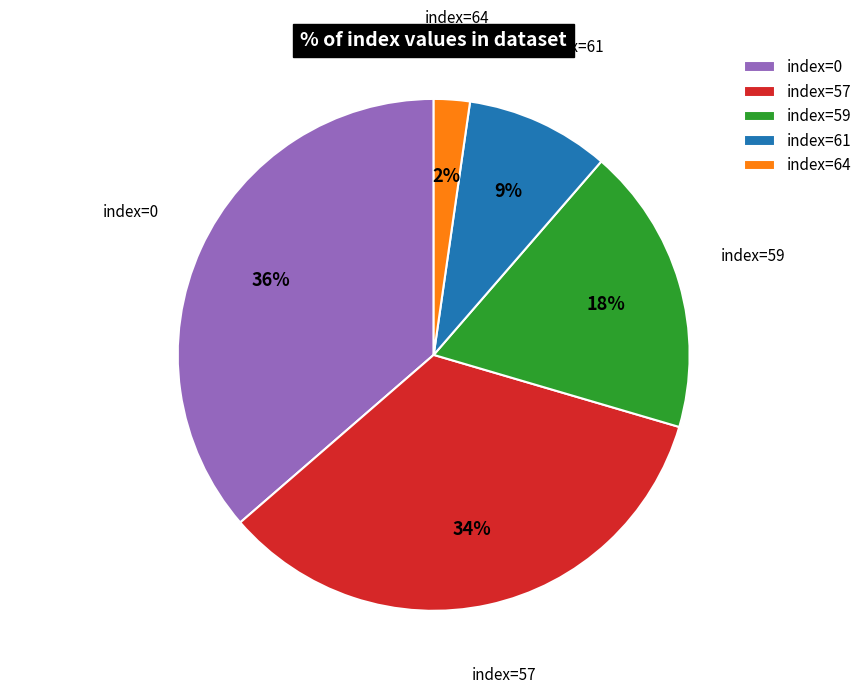

To the nearest percent, what percentage of the pie is index=59?

18%